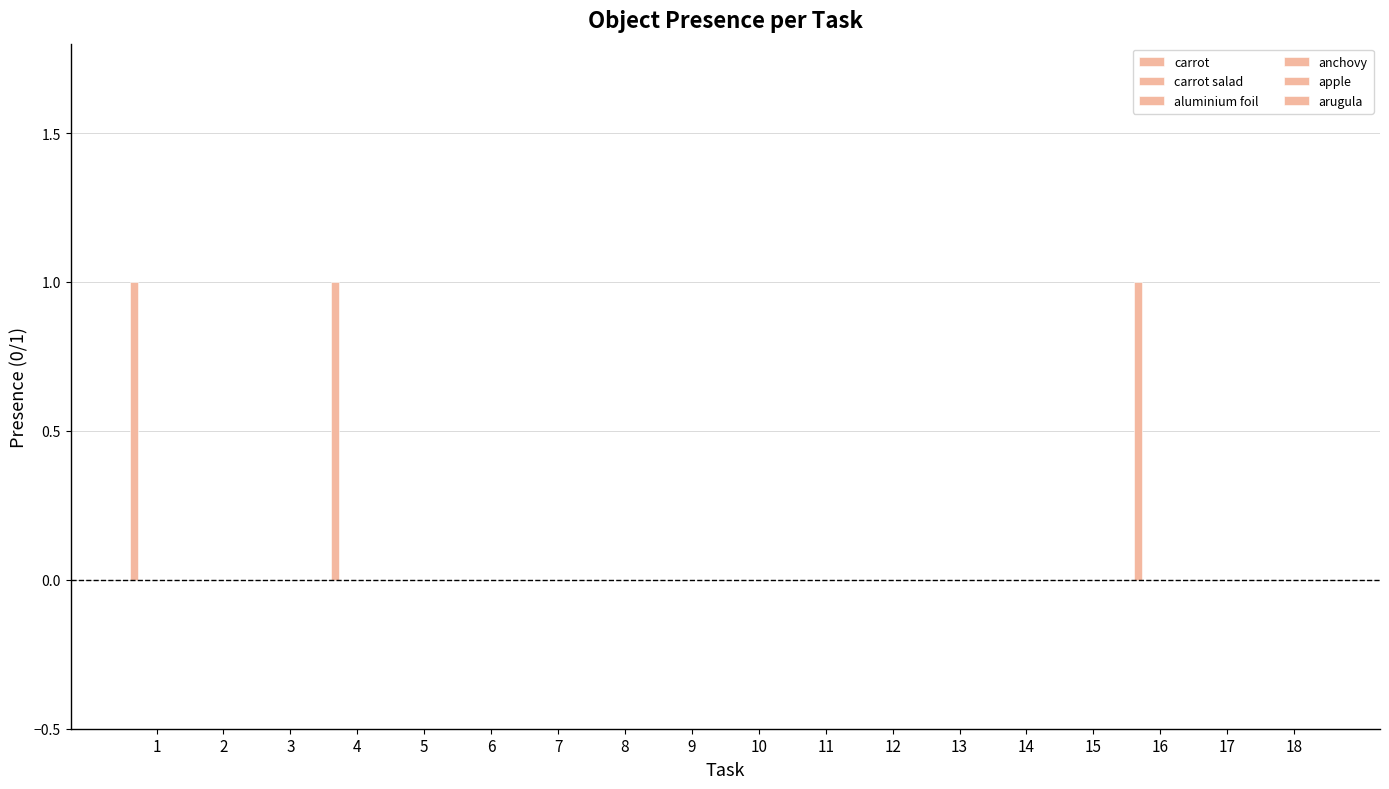

What is the greatest value displayed?

1